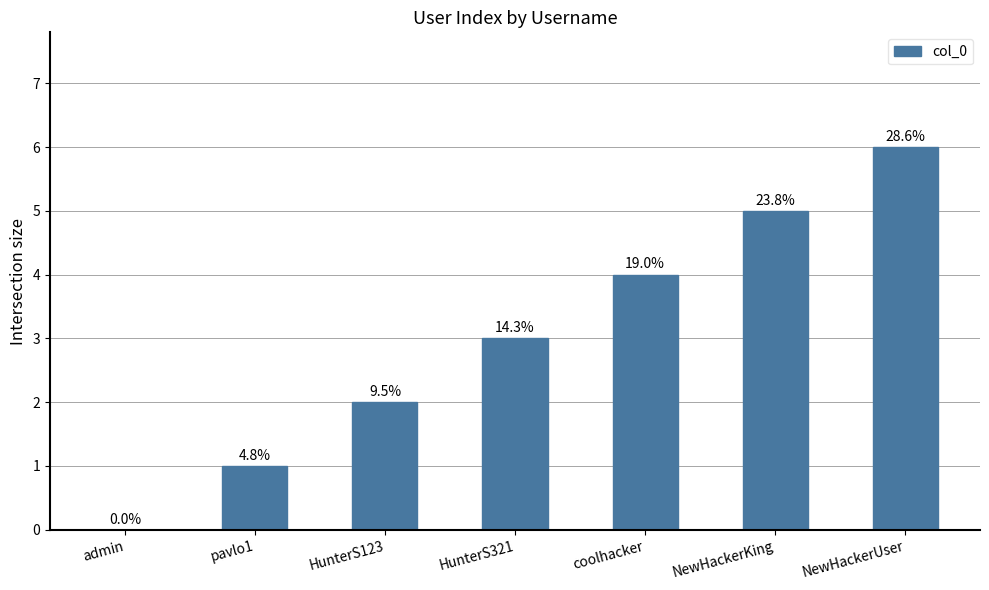

Is it true that the value at pavlo1 is 1?

False